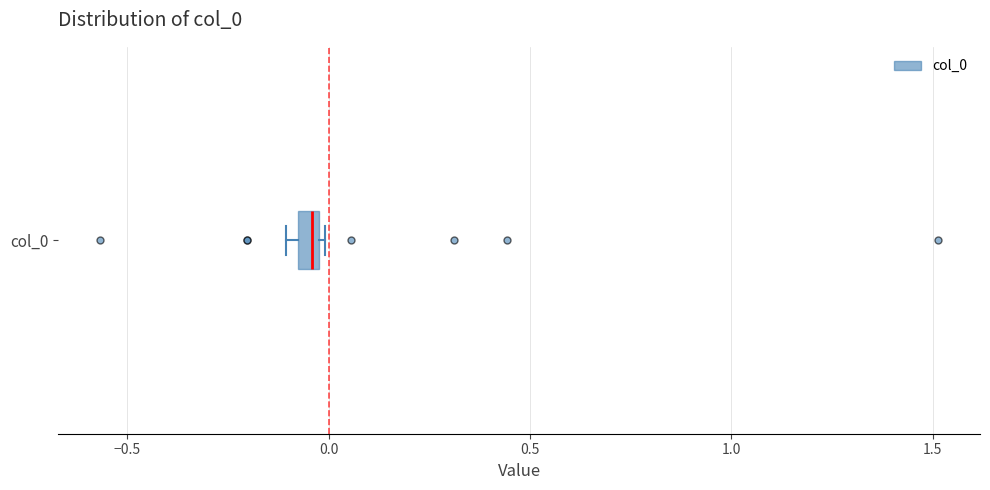

Where does the median line of the box for col_0 sit on the x-axis? The values are not printed on the chart, so give them approximately, as read against the axis.

-0.05